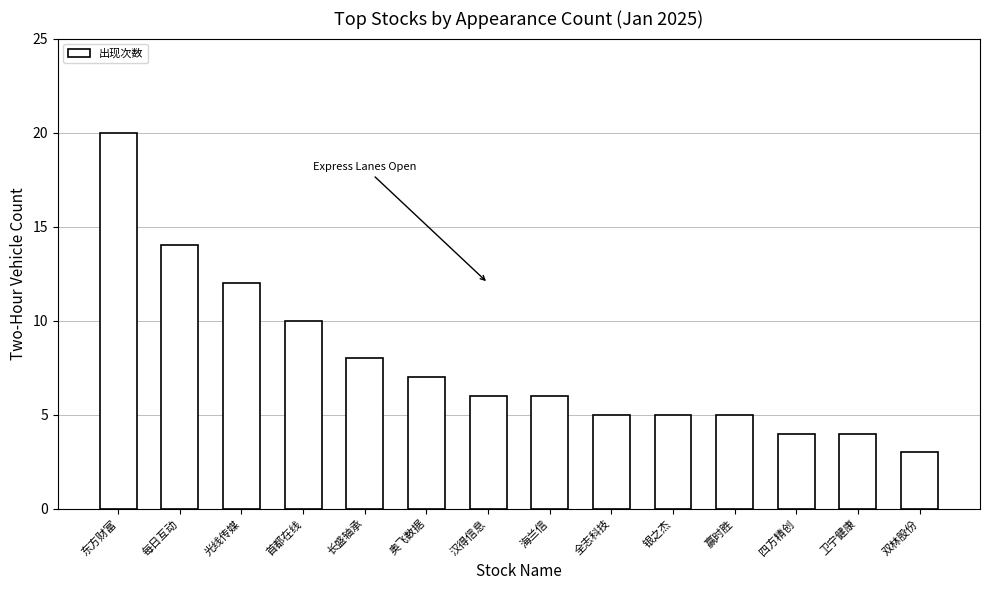

Count the number of data series in this chart.

1